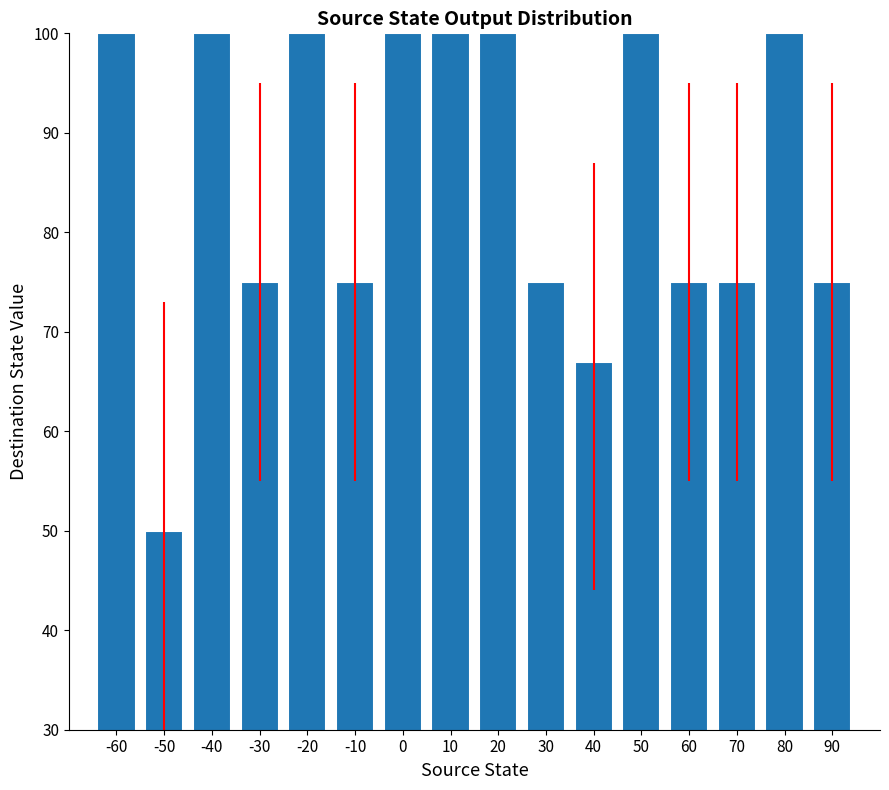

What is the sum of the values at 20 and 0?

200